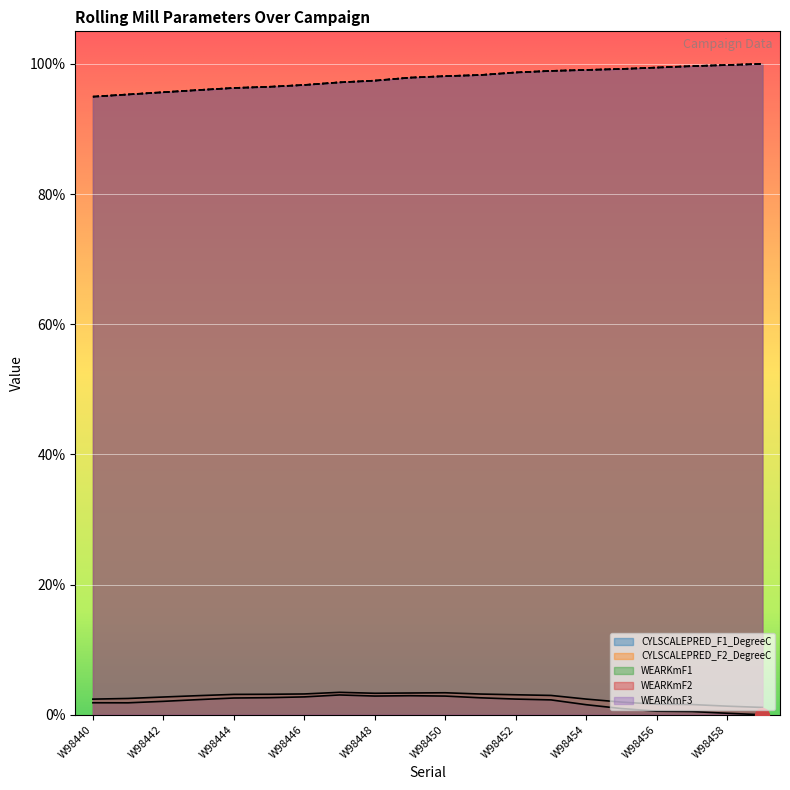

True or false: WEARKmF1 has more than 0 interior local peaks.

False